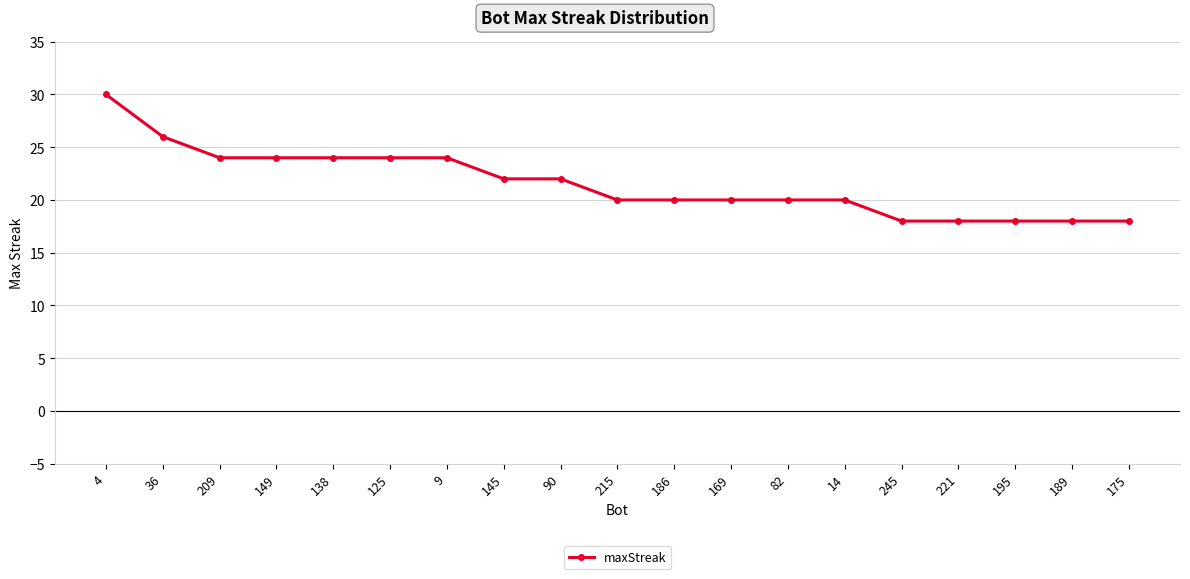

What is the average value?

22